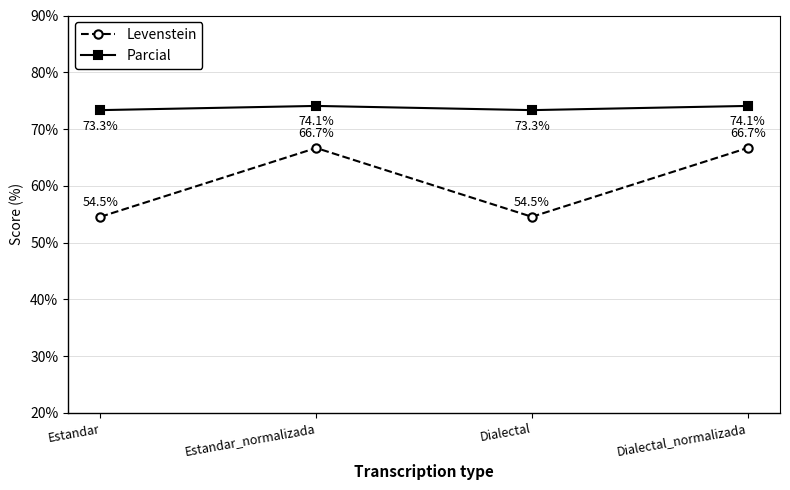

True or false: Parcial and Levenstein intersect in this chart.

False